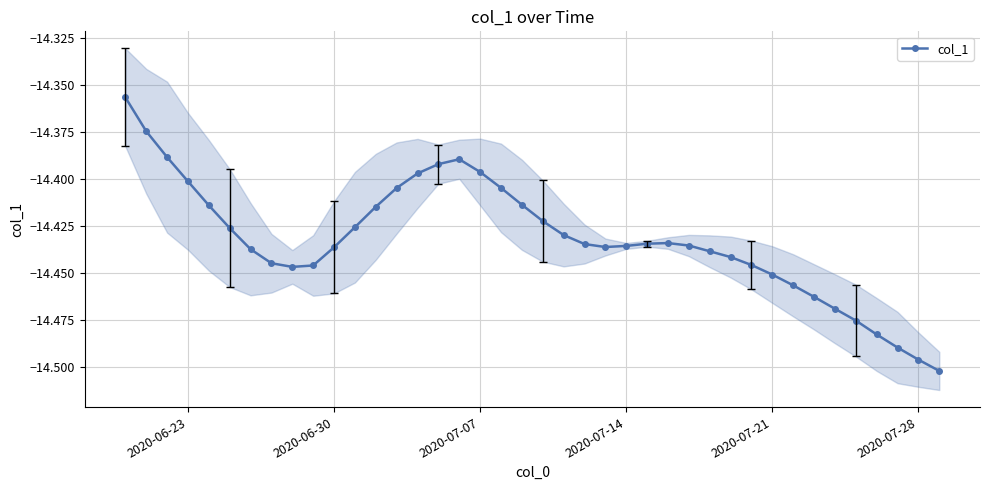

How many lines are shown in the chart?

1